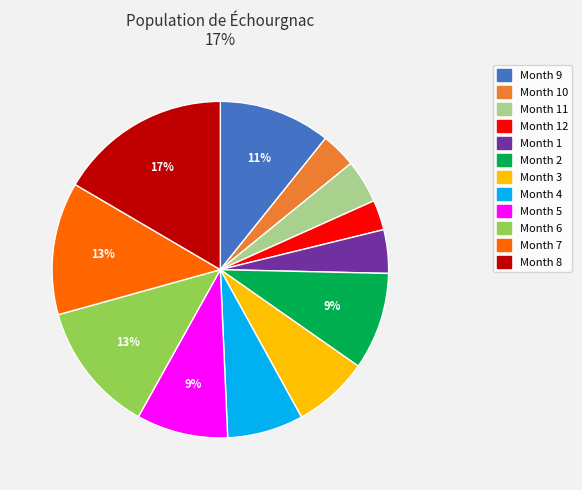

How many slices are in this pie chart?

12